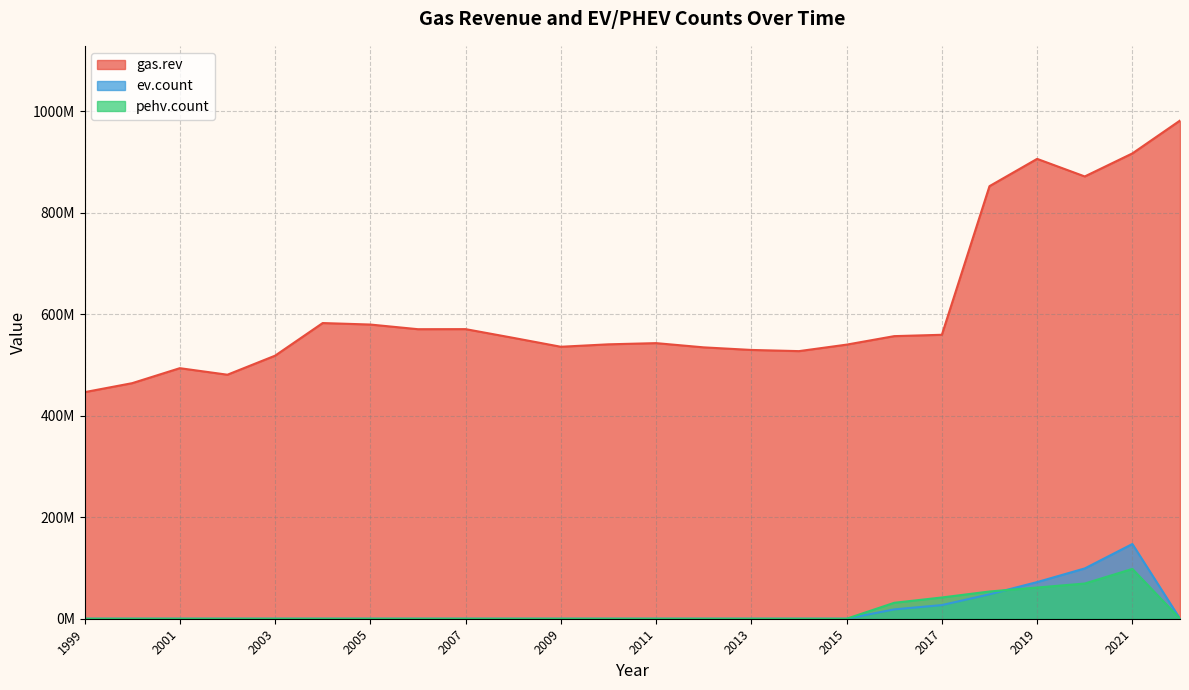

What are all the series names shown in the legend?

gas.rev, ev.count, pehv.count